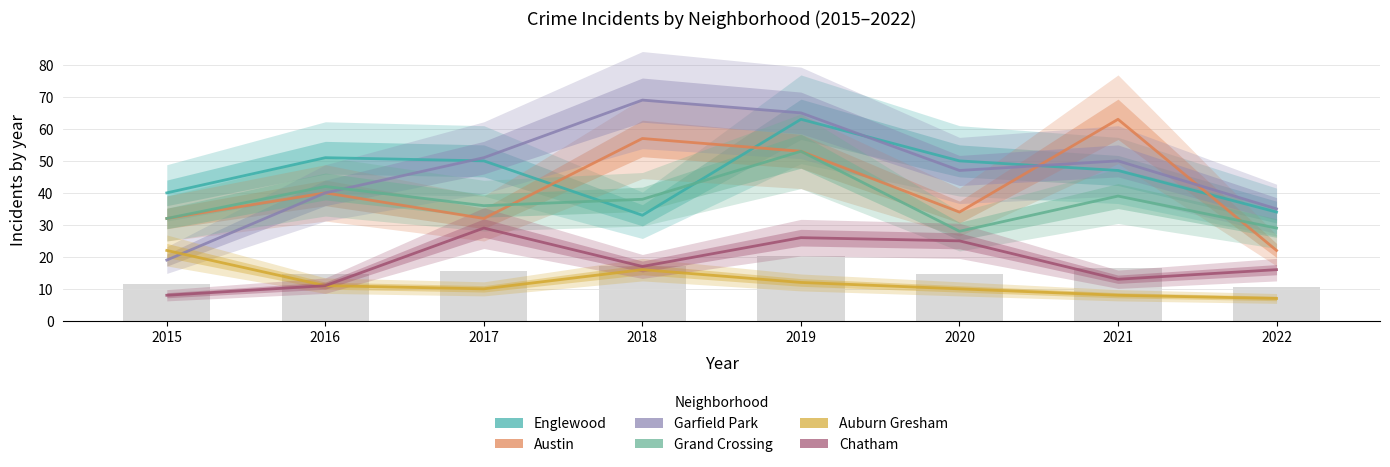

What is the spread (max minus min) of values at 2015?

32